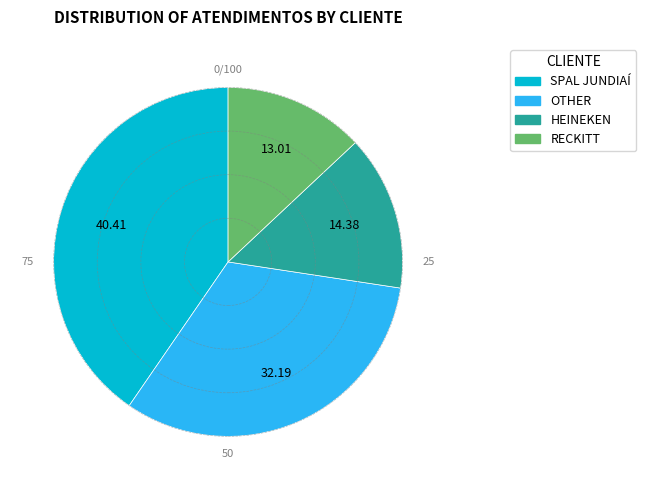

Is RECKITT the majority of the pie?

No